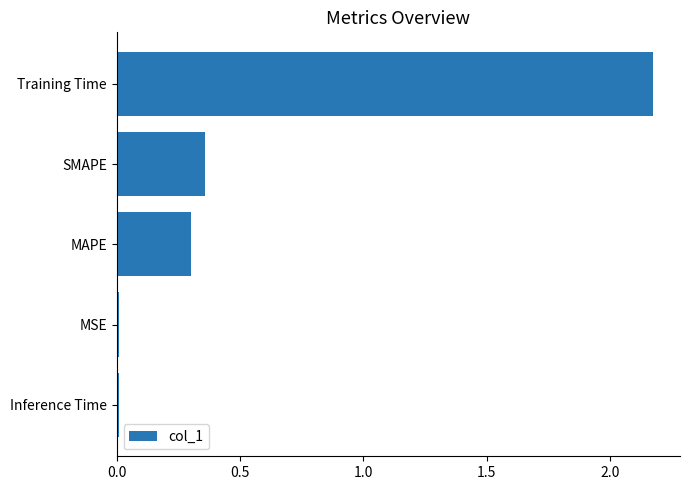

Between Inference Time and Training Time, which is larger?

Training Time